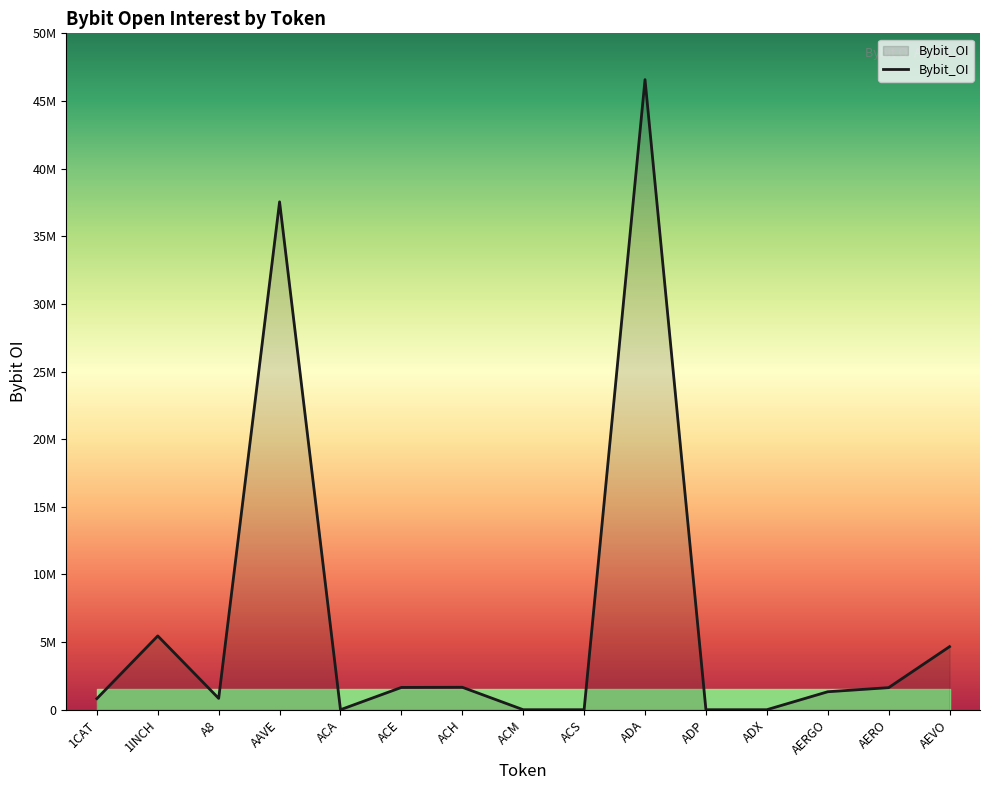

Does the chart have visible grid lines?

No